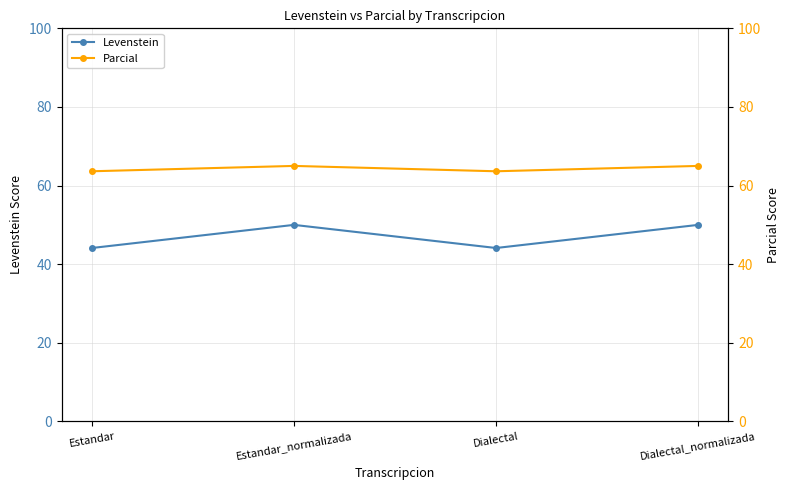

Where is the first local maximum for Parcial?

Estandar_normalizada